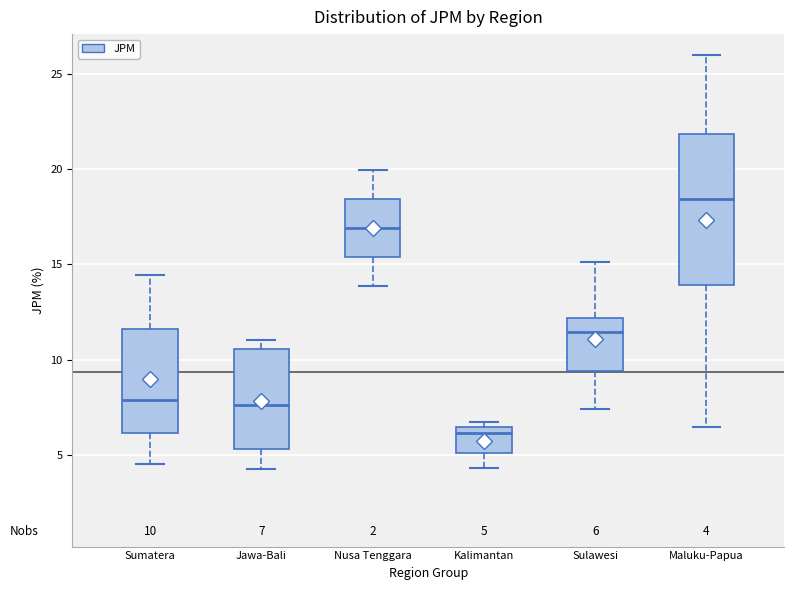

Comparing the boxes themselves (not the whiskers), which one is the tallest?

Maluku-Papua